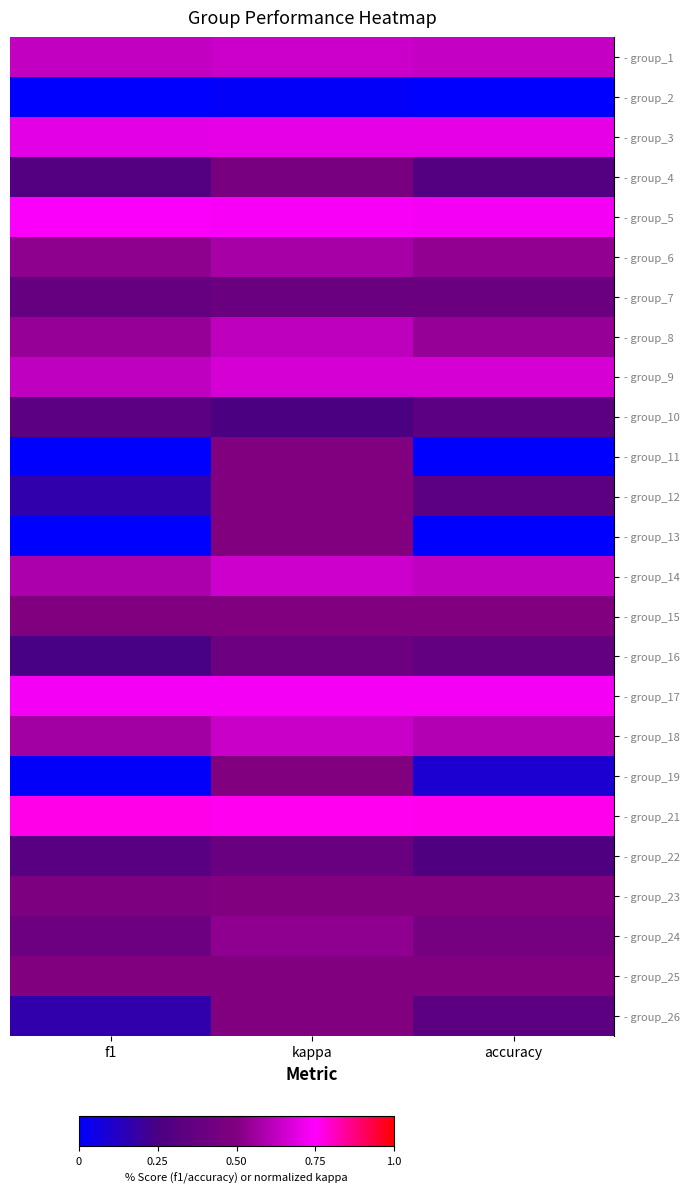

Rank the series by their maximum value, from highest to lowest.

- group_21, - group_5, - group_17, - group_3, - group_9, - group_14, - group_1, - group_18, - group_8, - group_6, - group_24, - group_25, - group_11, - group_12, - group_13, - group_15, - group_19, - group_23, - group_26, - group_4, - group_16, - group_7, - group_22, - group_10, - group_2